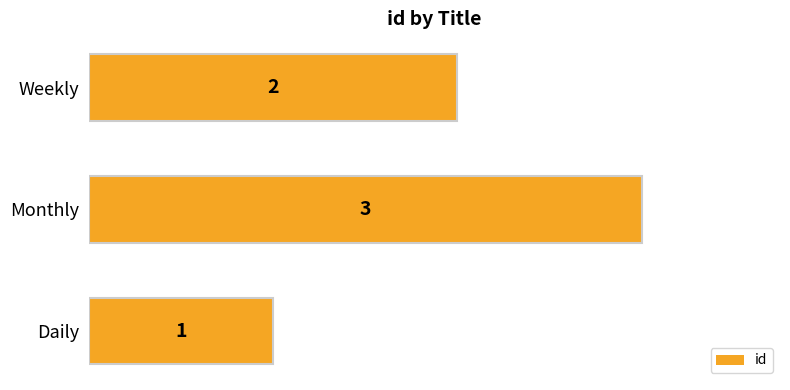

At which category does the chart reach its peak across all series?

Monthly